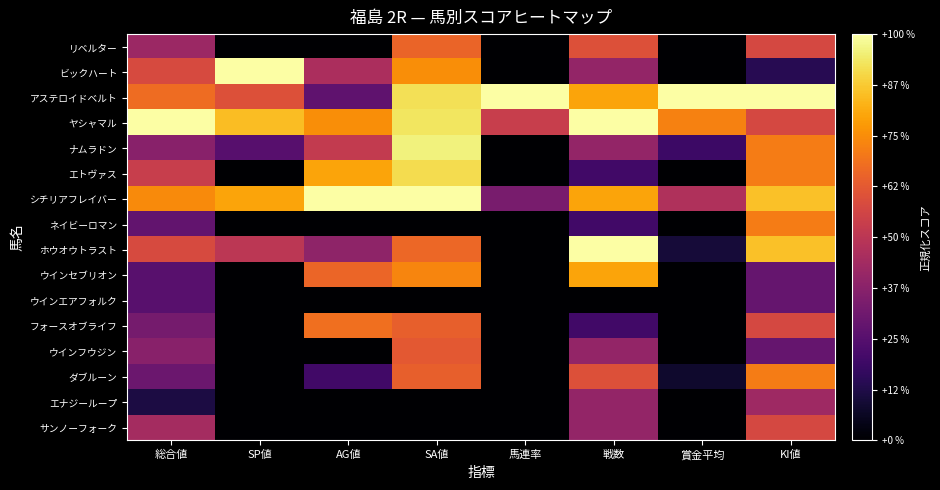

Between 総合値 and KI値, which is larger?

KI値